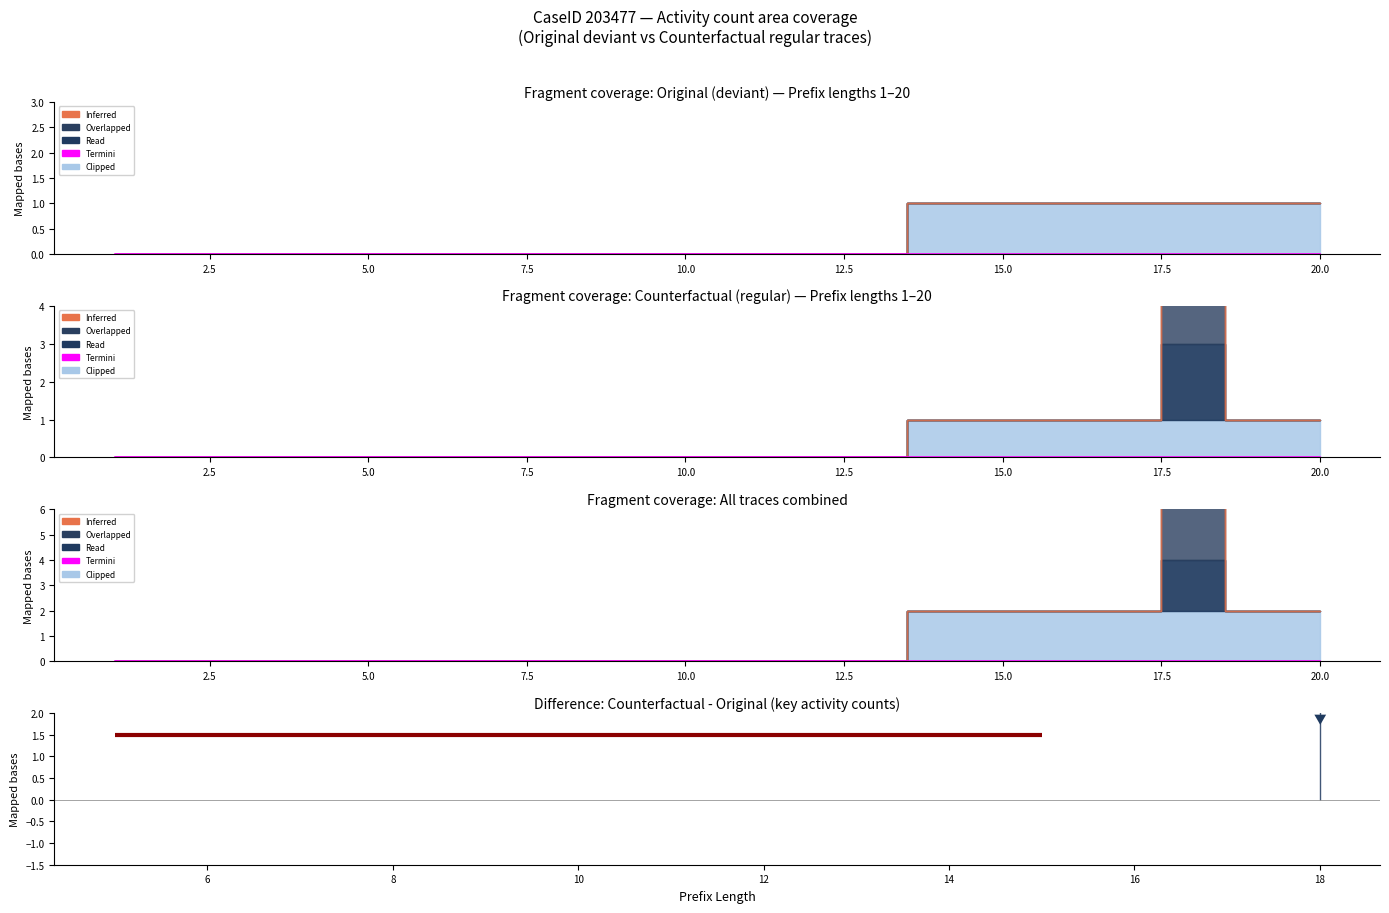

Which has a higher value, 2 or 4?

2